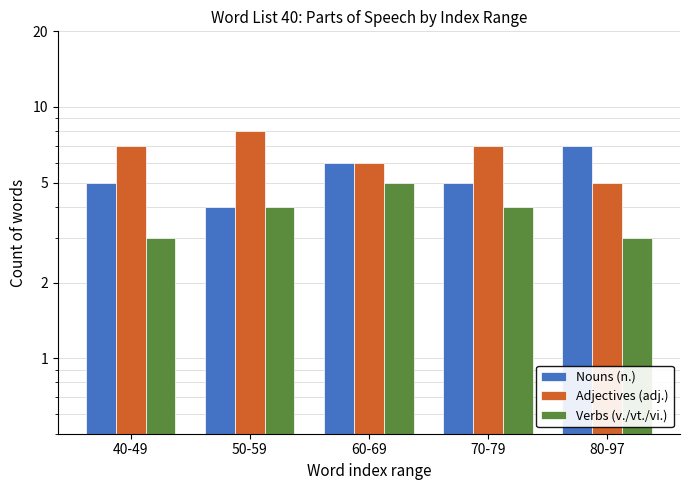

What is the sum of all Verbs (v./vt./vi.) values?

19